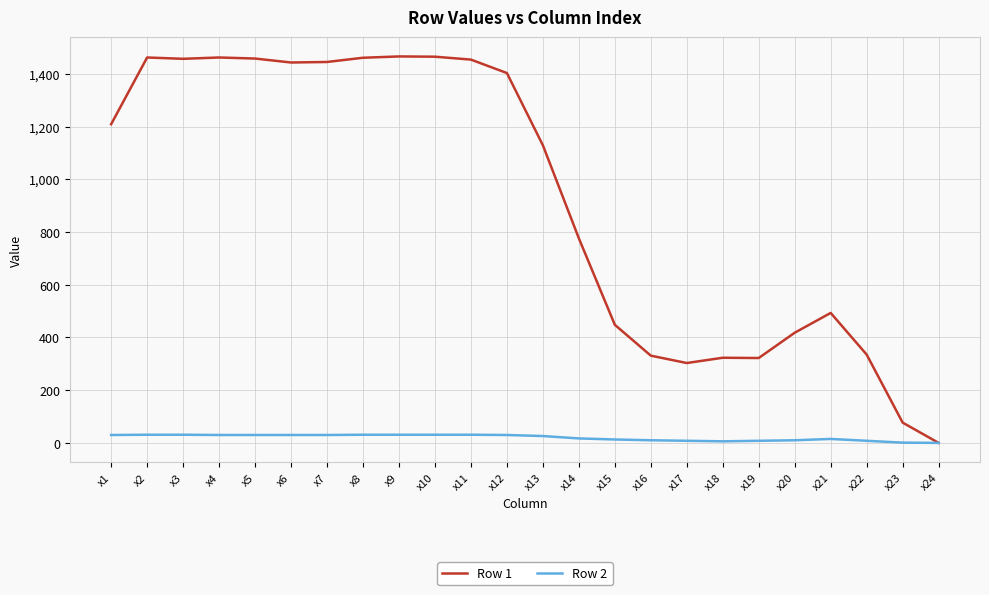

Which category has the lowest value in the Row 1 series?

x24